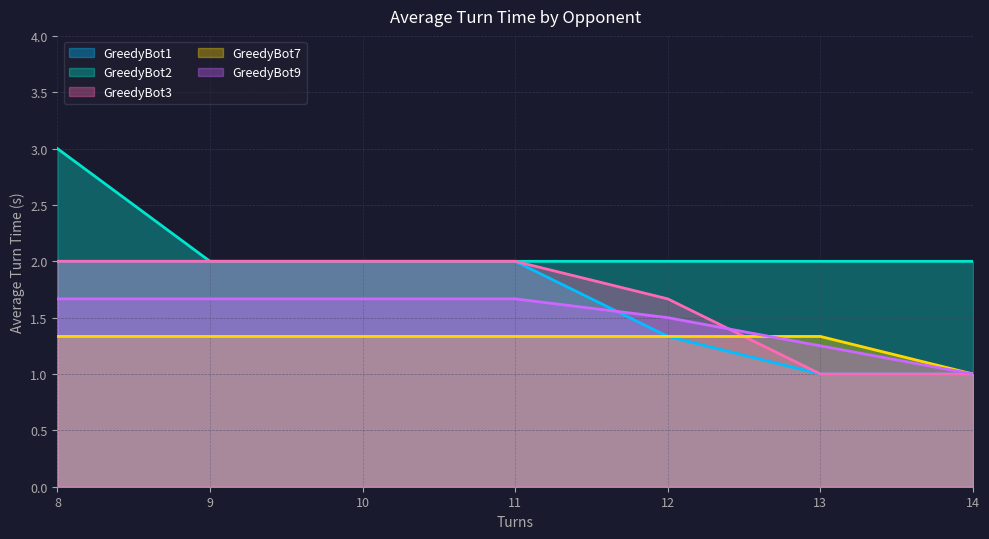

Between which two adjacent categories do GreedyBot7 and GreedyBot1 first intersect?

12 and 12